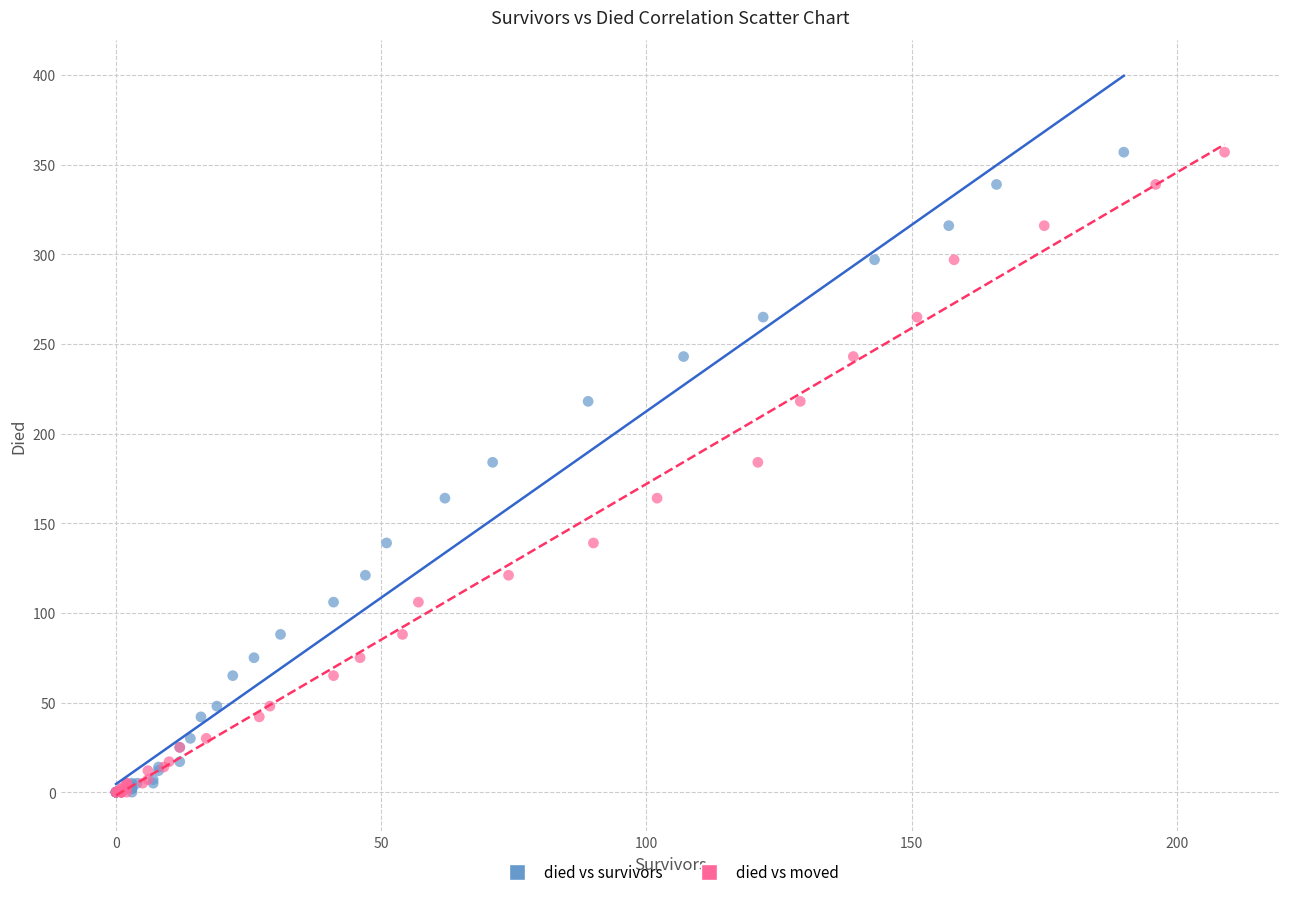

What are all the series names shown in the legend?

died vs survivors, died vs moved